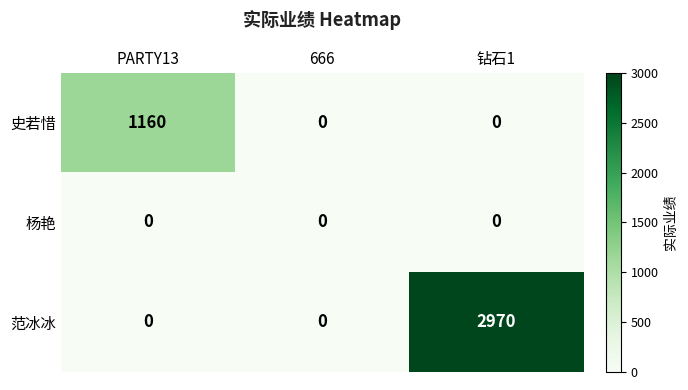

Rank the series by their average value, from highest to lowest.

范冰冰, 史若惜, 杨艳